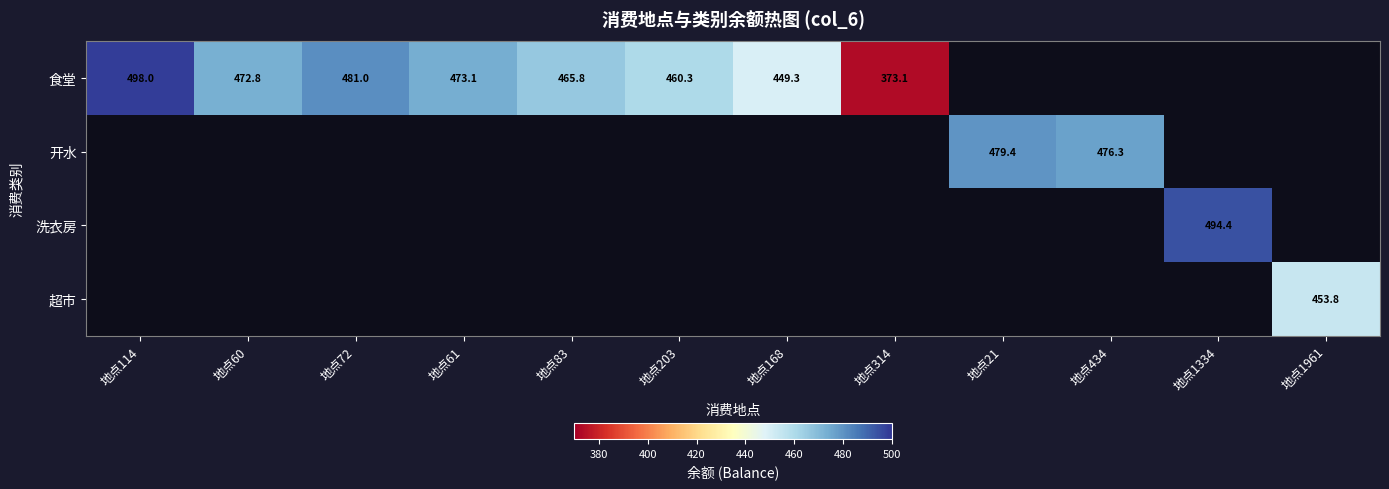

True or false: 食堂 has a value of 473.1 at 地点61.

True